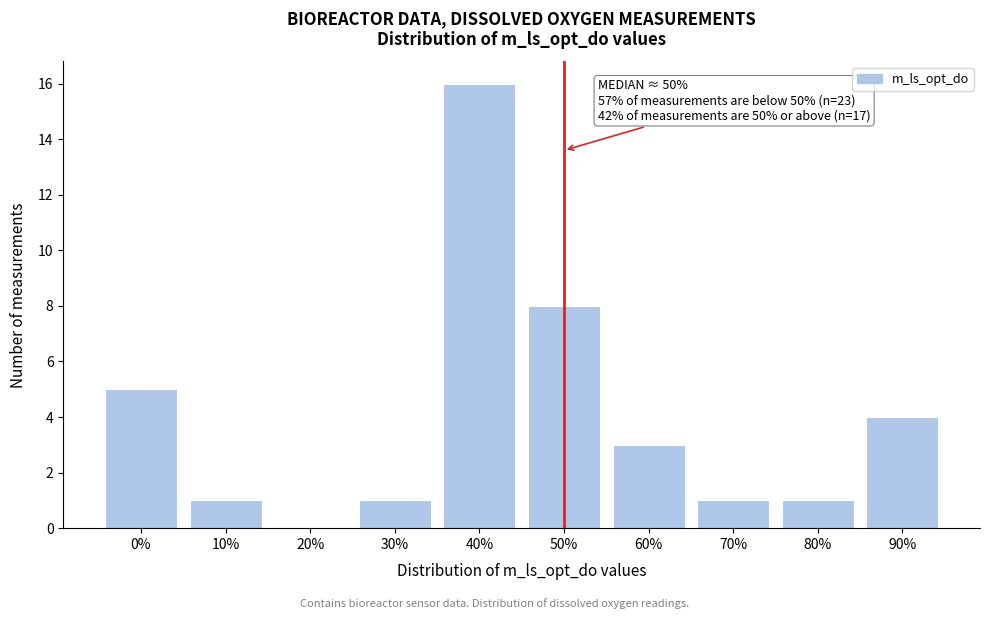

Reading left to right, what are all the values shown in this chart?

0%=5	10%=1	20%=0	30%=1	40%=16	50%=8	60%=3	70%=1	80%=1	90%=4